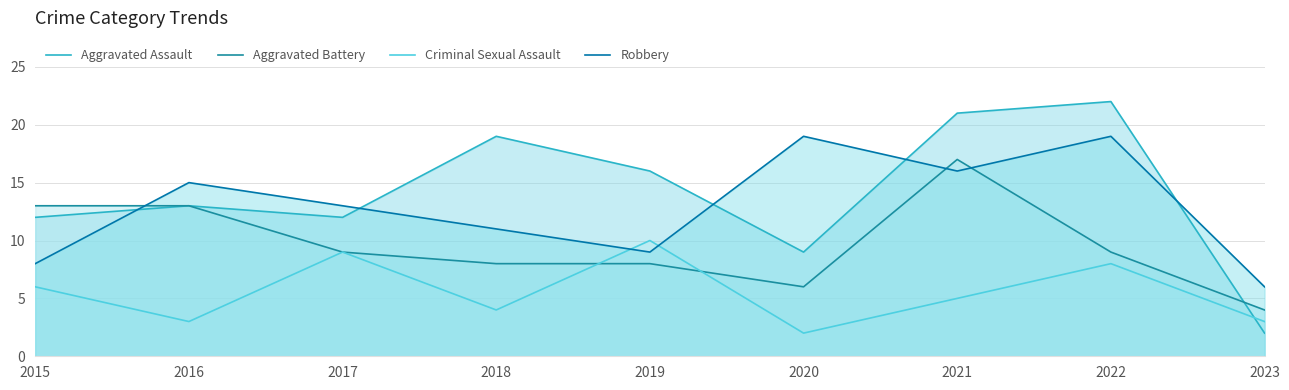

Between 2019 and 2015, which is larger?

2019